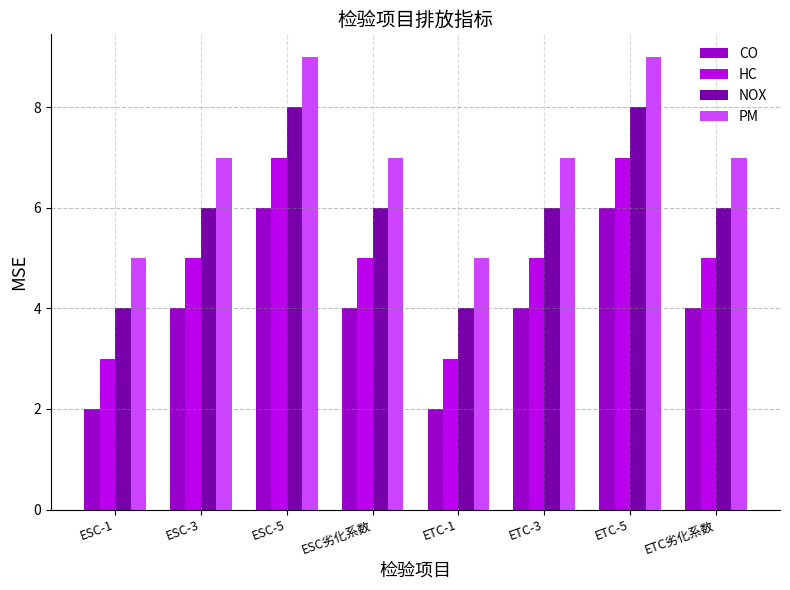

What is the value of the CO bar at the 7th from the left?

6